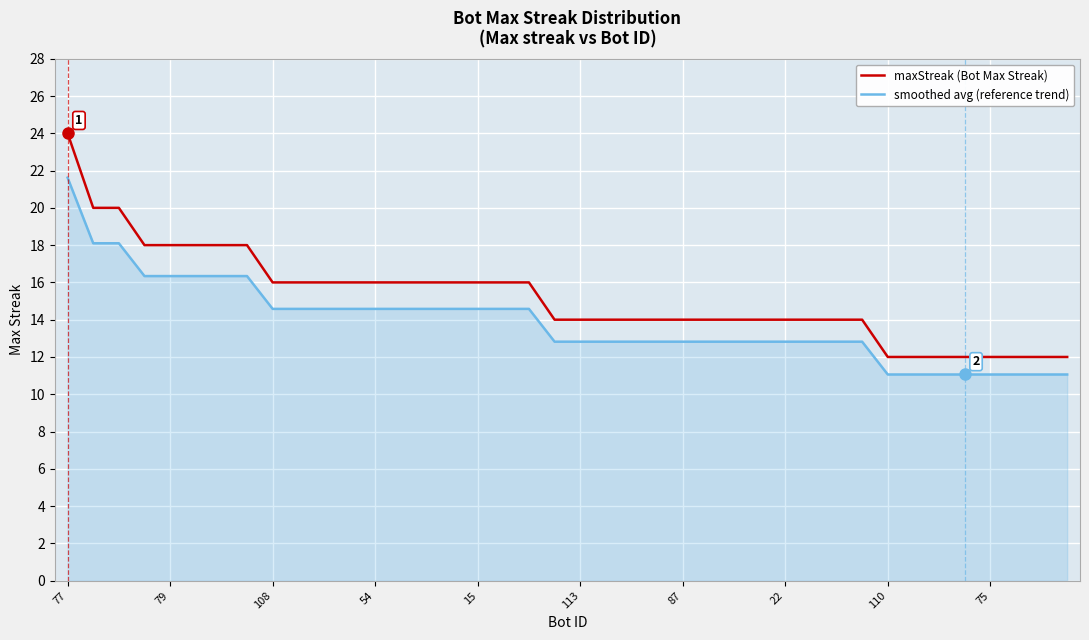

Rank the series by their average value, from highest to lowest.

maxStreak (Bot Max Streak), smoothed avg (reference trend)